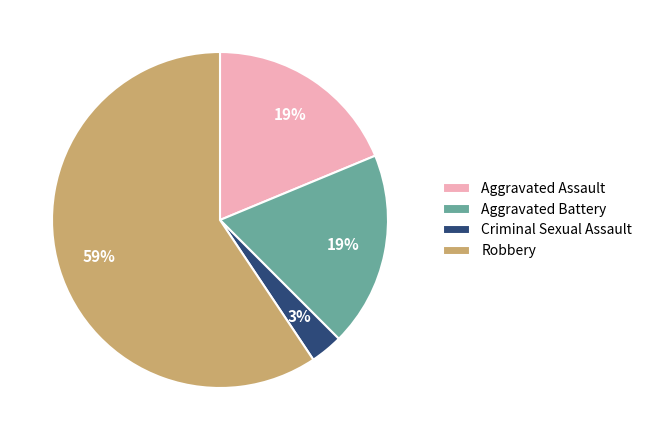

Count the number of slices in the pie.

4